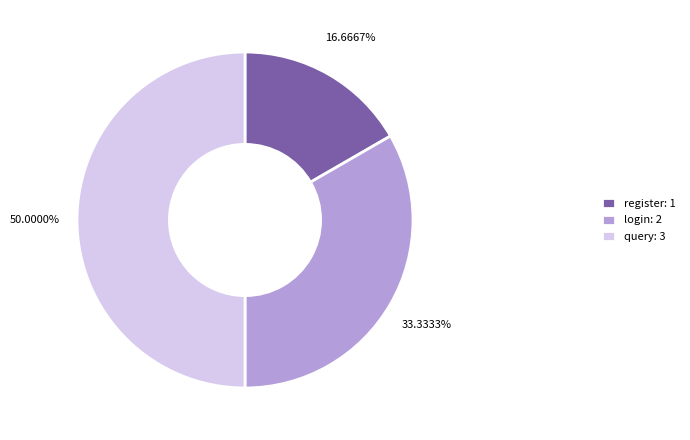

Which slice is the smallest?

register